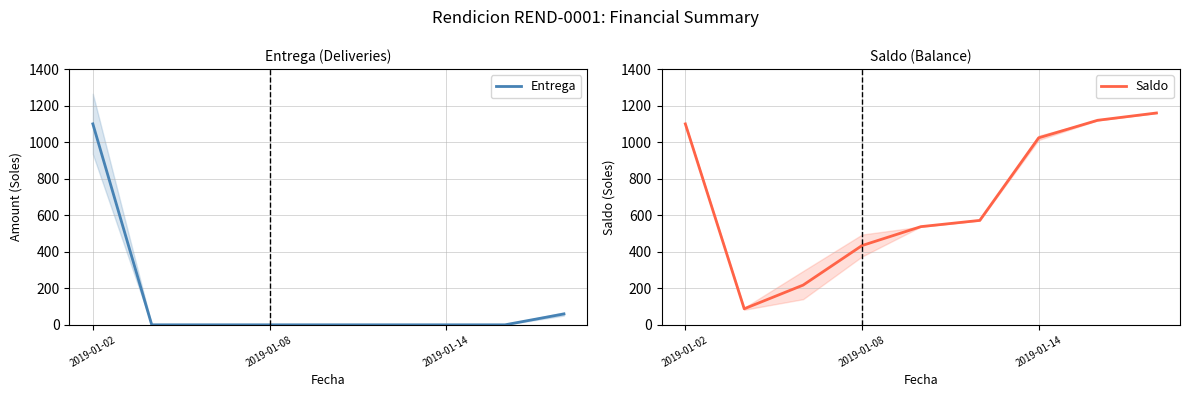

Which series has the widest spread of values?

Entrega